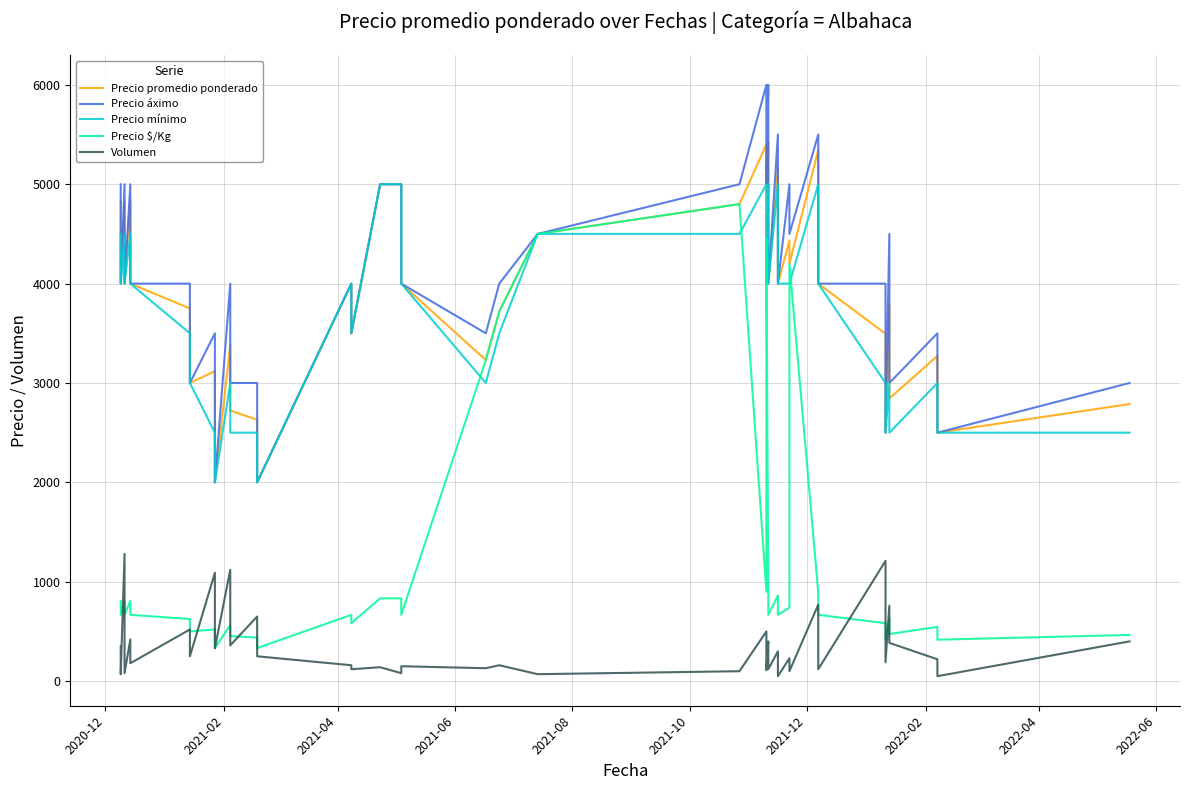

What is the difference between the second highest and minimum values in the Precio $/Kg series?

4167